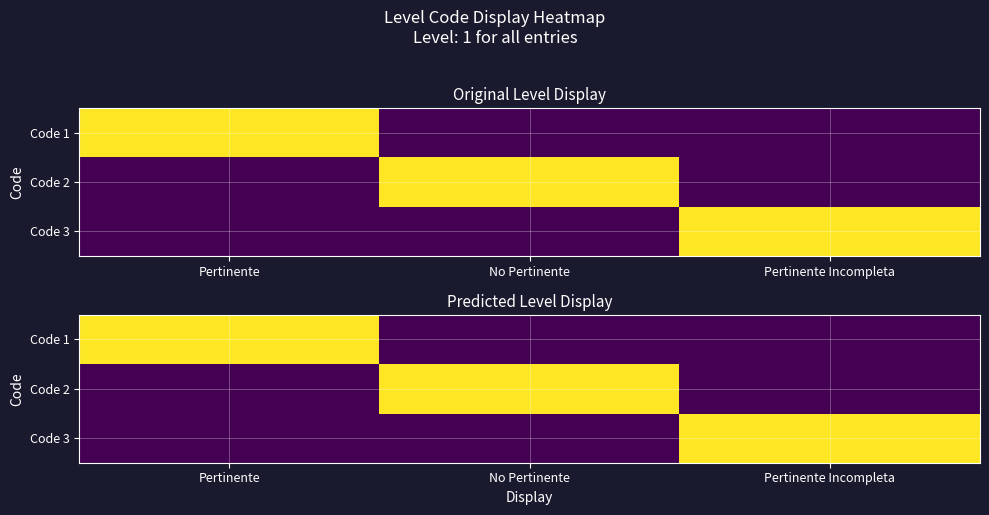

Which category has the highest value in the Code 1 series?

Pertinente